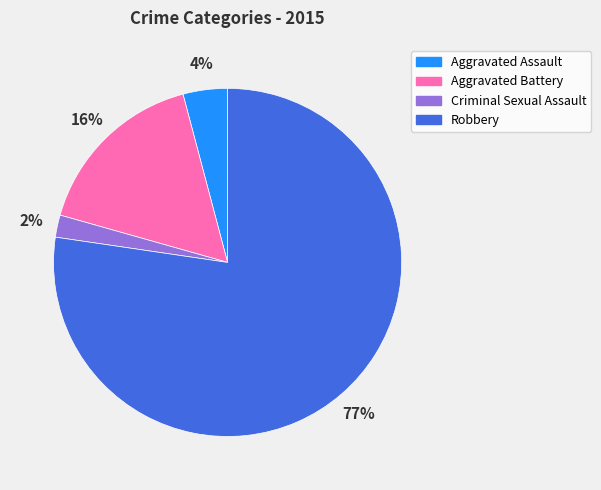

To the nearest percent, what portion does Aggravated Assault represent?

4%